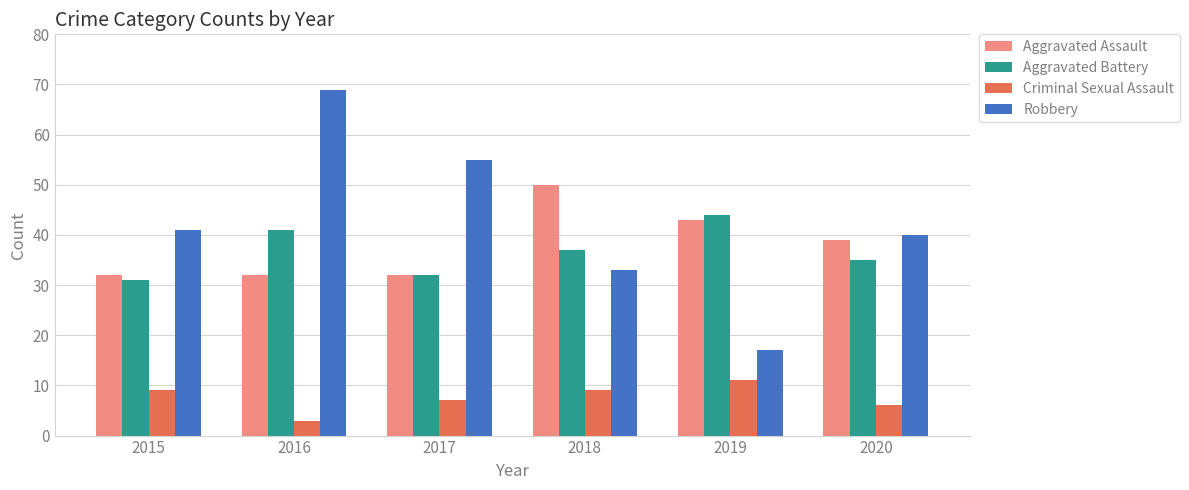

Which category has the lowest value in the Criminal Sexual Assault series?

2016